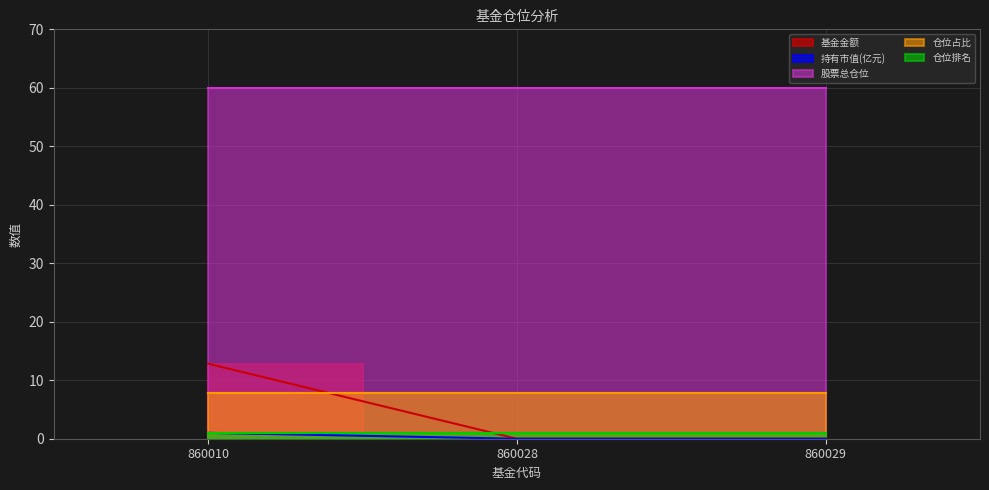

Between 860028 and 860029, which series saw the biggest shift?

基金金额